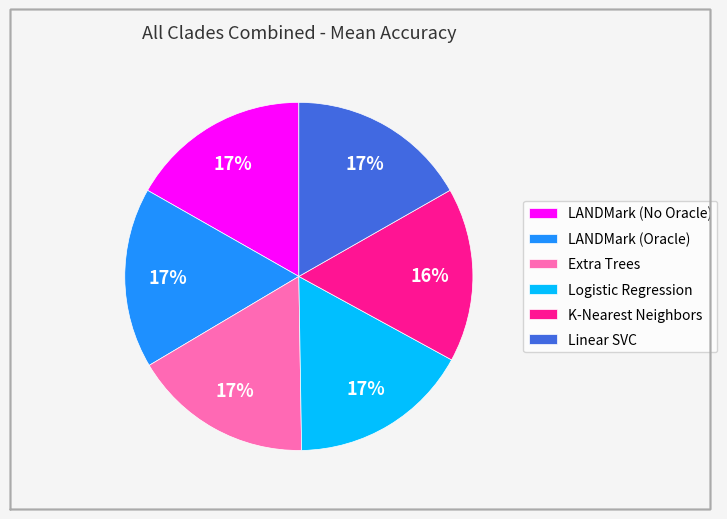

To the nearest percent, what is the combined percentage of LANDMark (No Oracle) and K-Nearest Neighbors?

33%